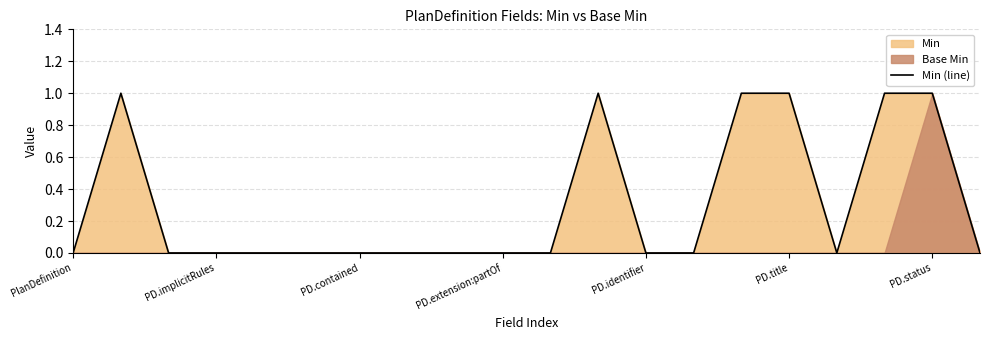

How many values are above zero?

6